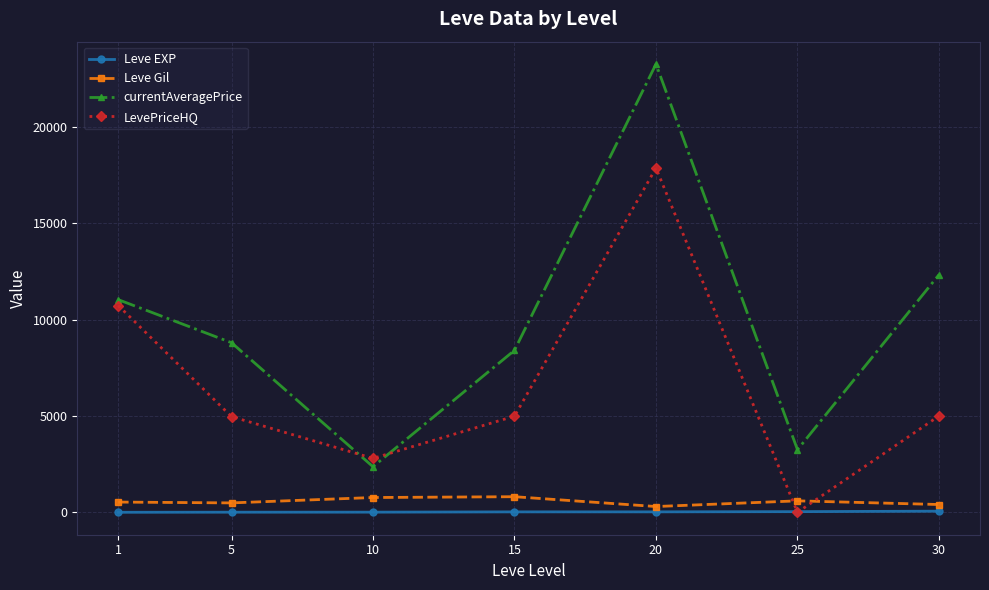

Which series has the largest total across all categories?

currentAveragePrice